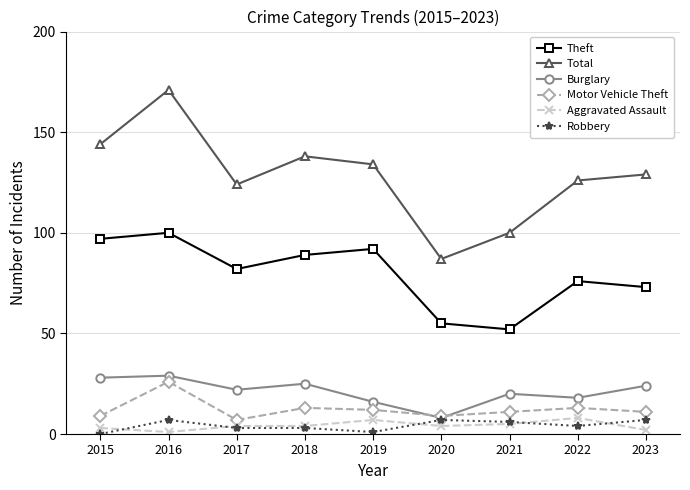

Count the Robbery values in the range 3 to 7.

7